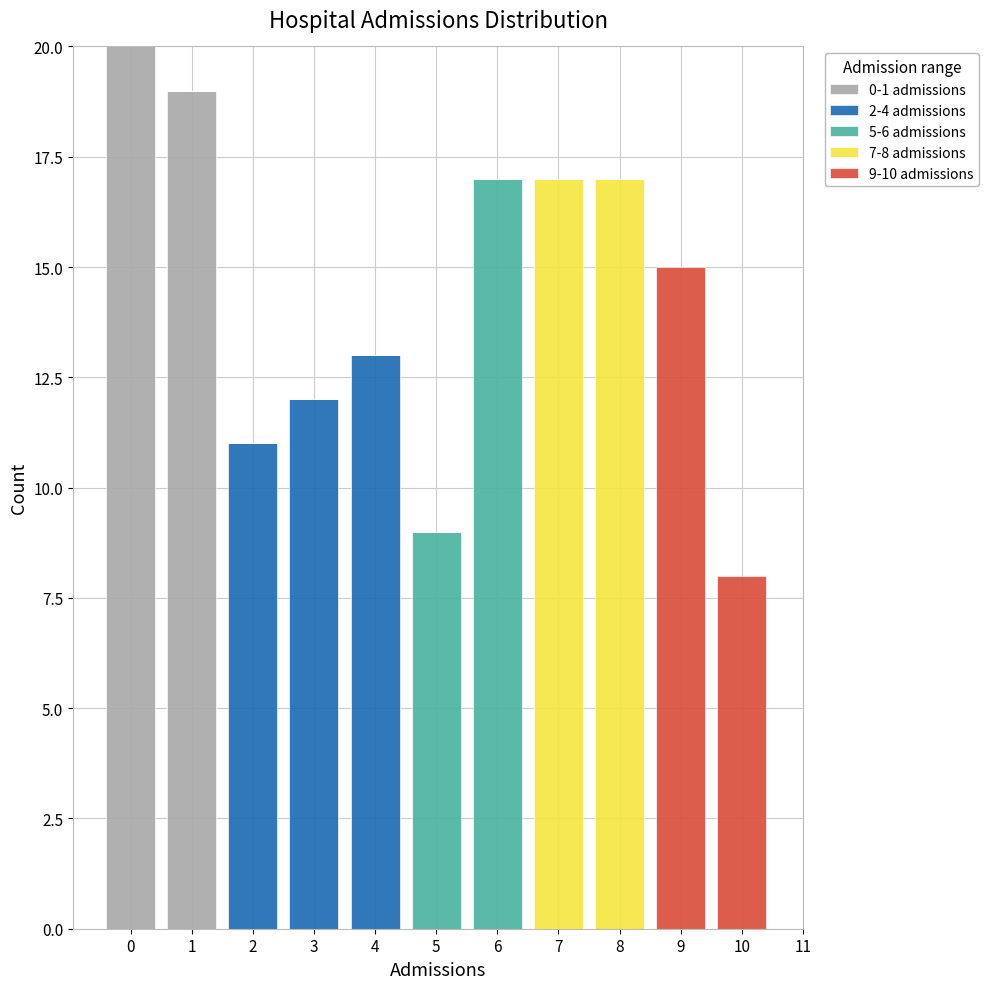

Which range on the x-axis has the tallest stacked bar (by total height)?

-0.5 to 0.5